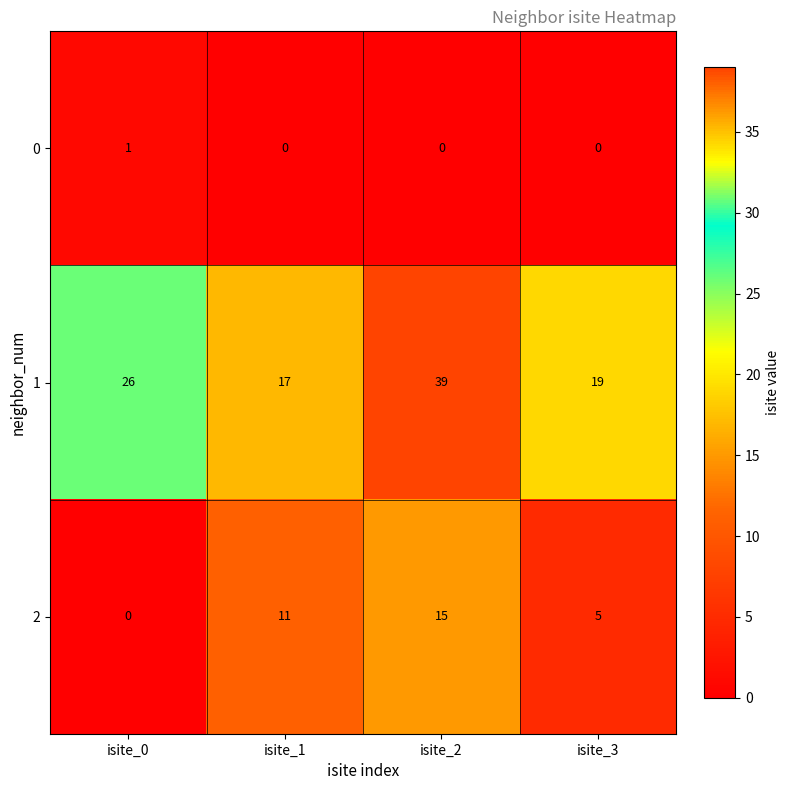

Rank the series at isite_0 from lowest to highest value.

2, 0, 1